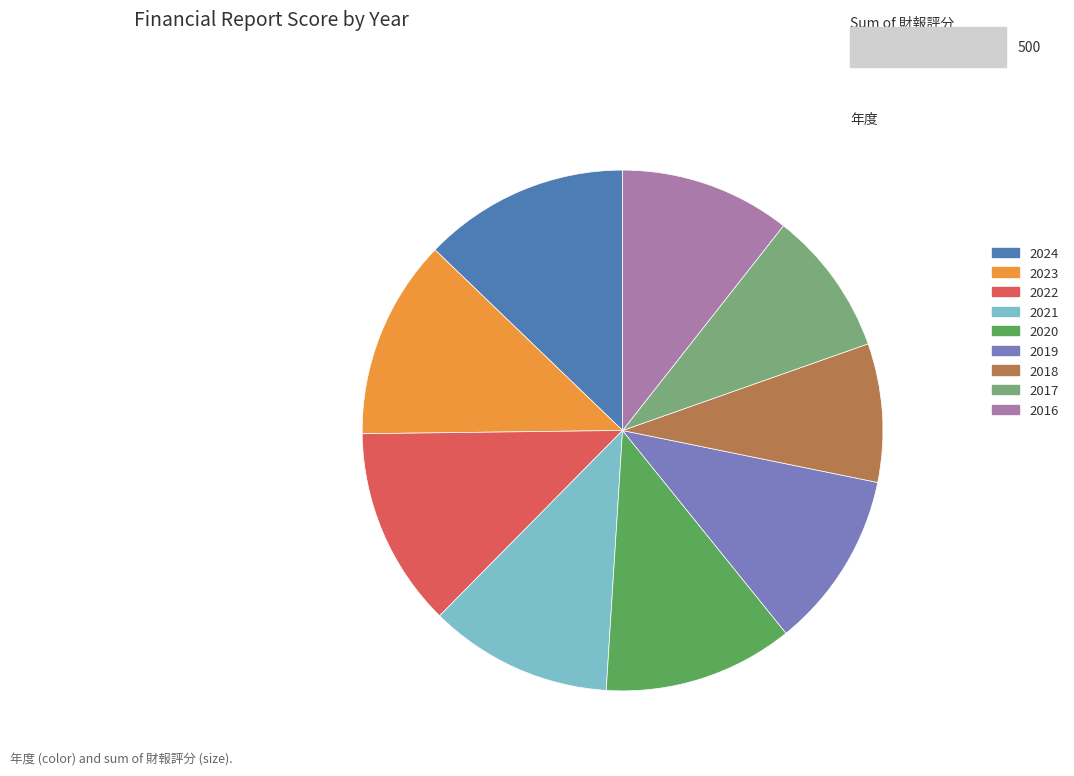

Is the sum of 2018 and 2019 greater than half?

No